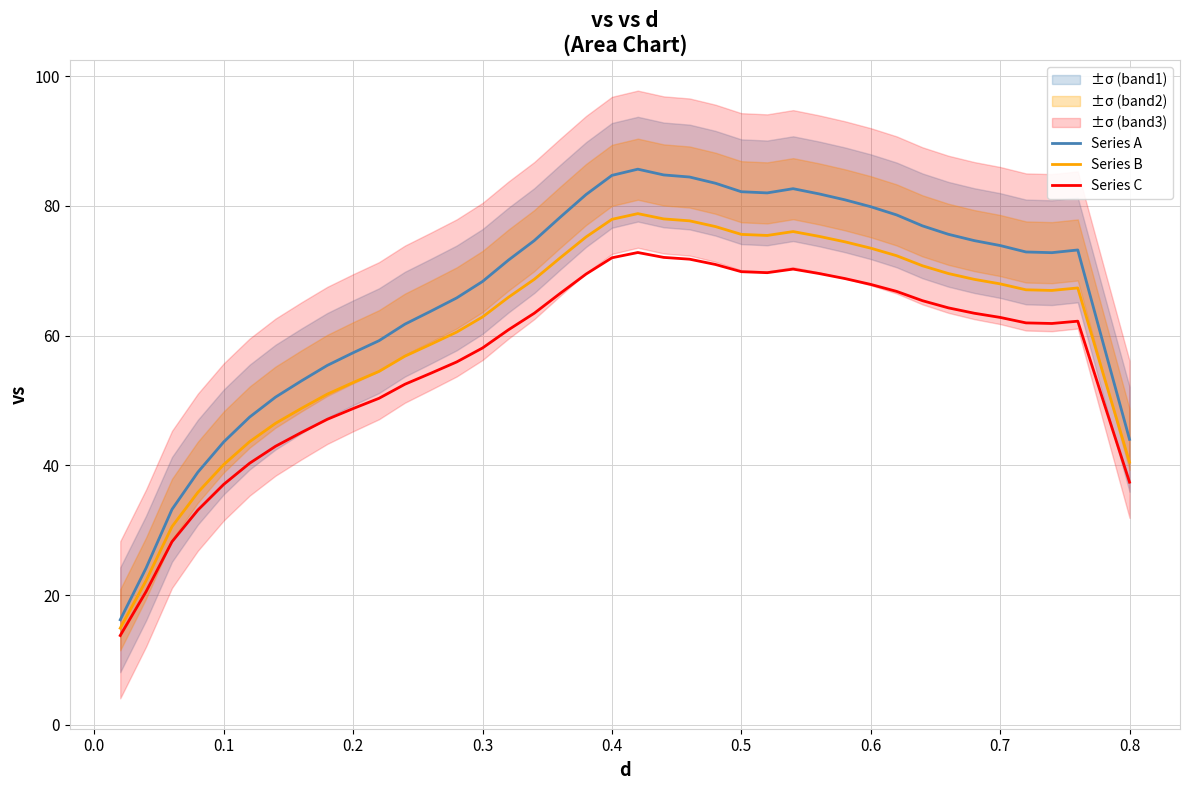

What are all the series names shown in the legend?

Series A, Series B, Series C